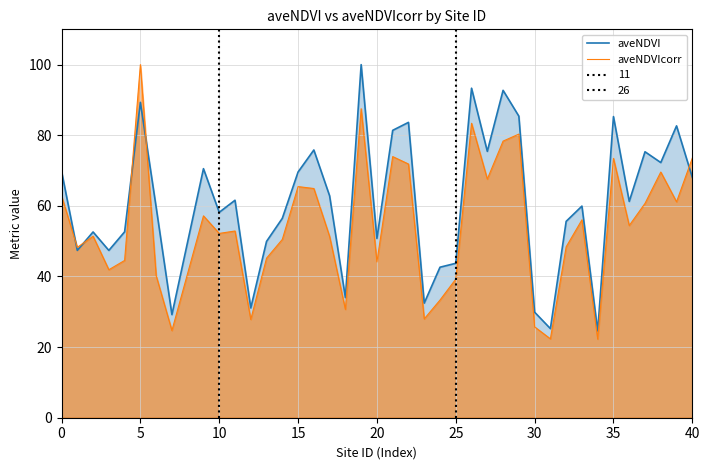

In aveNDVIcorr, how many points are lower than both neighbors (excluding endpoints)?

13